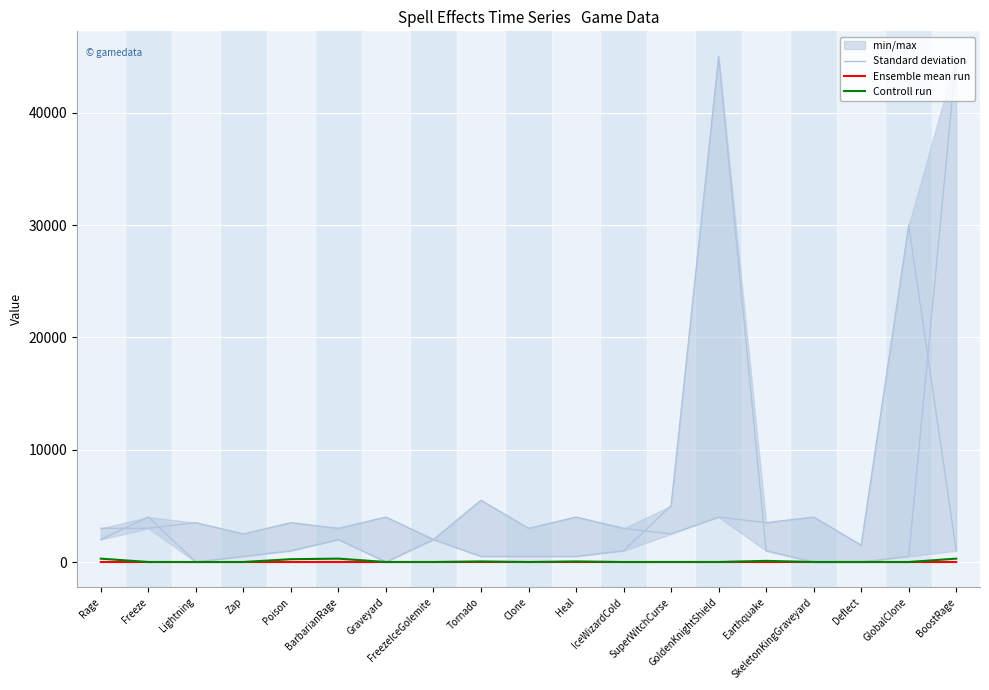

At how many categories does at least one series exceed 21909?

1